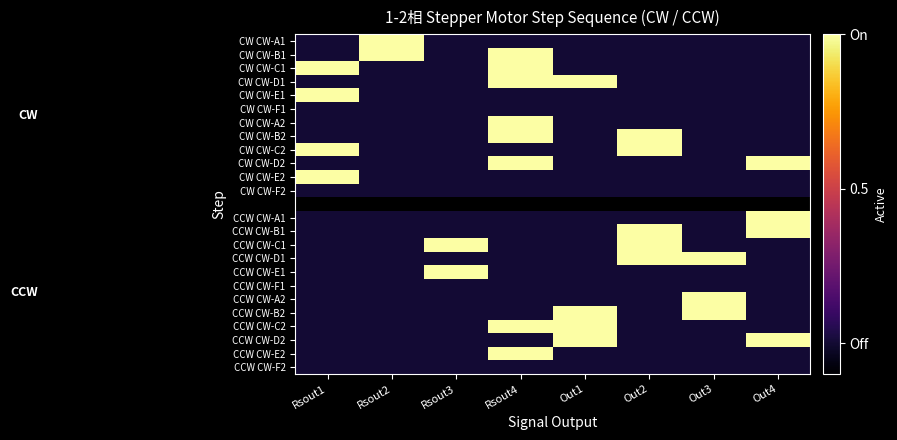

How many categories are shown in the chart?

8